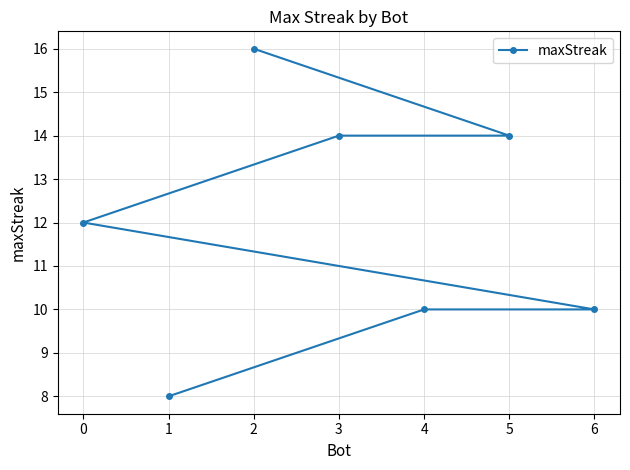

Between 0 and 5, which is larger?

5